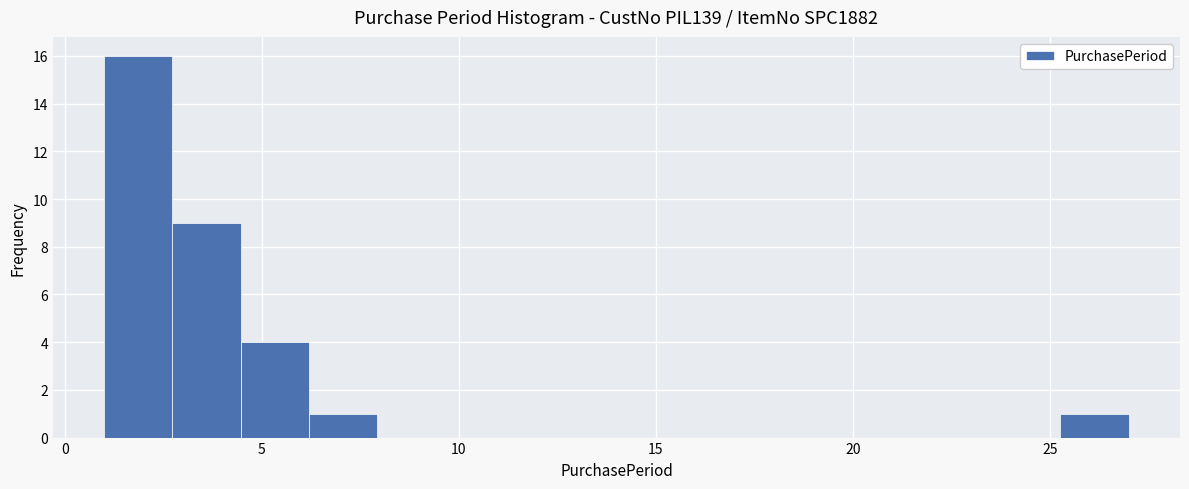

Read against the x-axis, roughly where is the centre of the tallest bar?

2.0